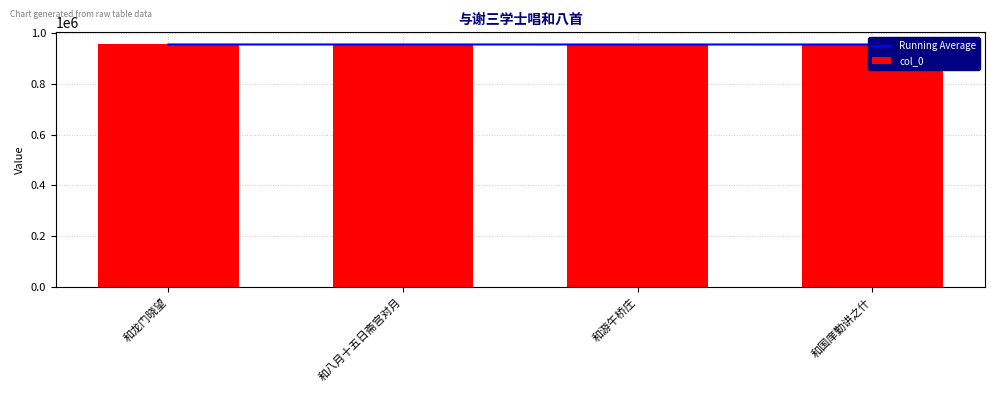

Is it true that Running Average equals 557896.2 at 和龙门晓望?

False